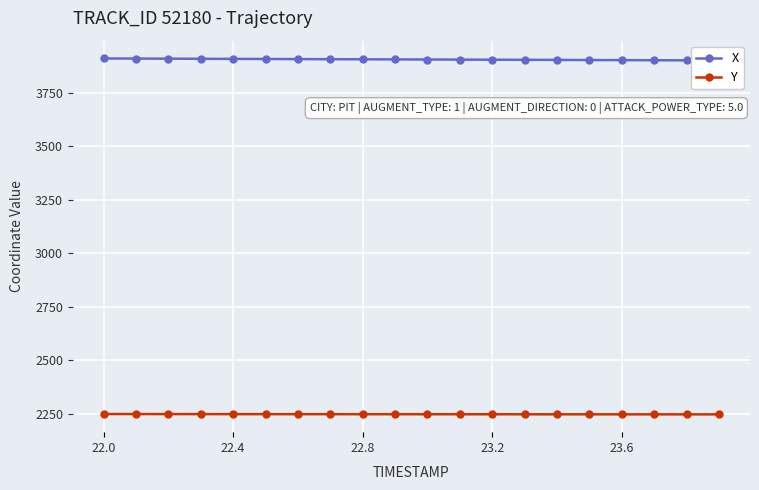

True or false: X and Y cross at least once.

False